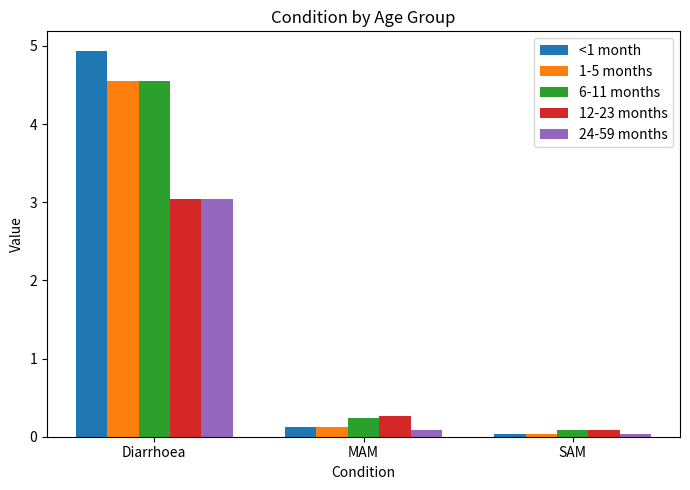

Which category has the highest value in the 1-5 months series?

Diarrhoea